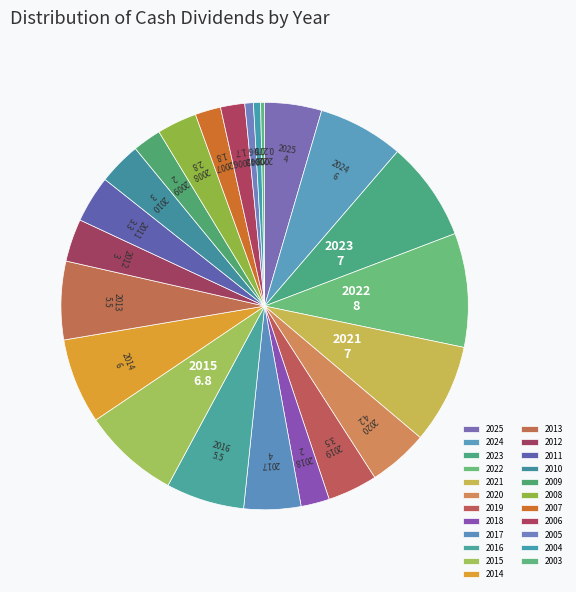

Which slice is the largest?

2022